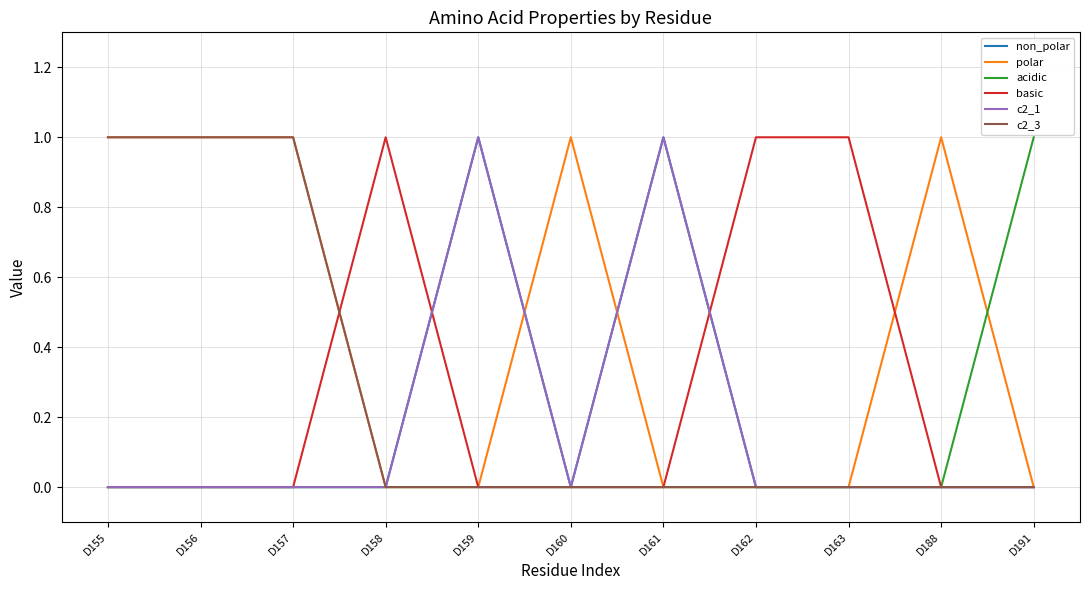

True or false: non_polar and c2_1 intersect in this chart.

False